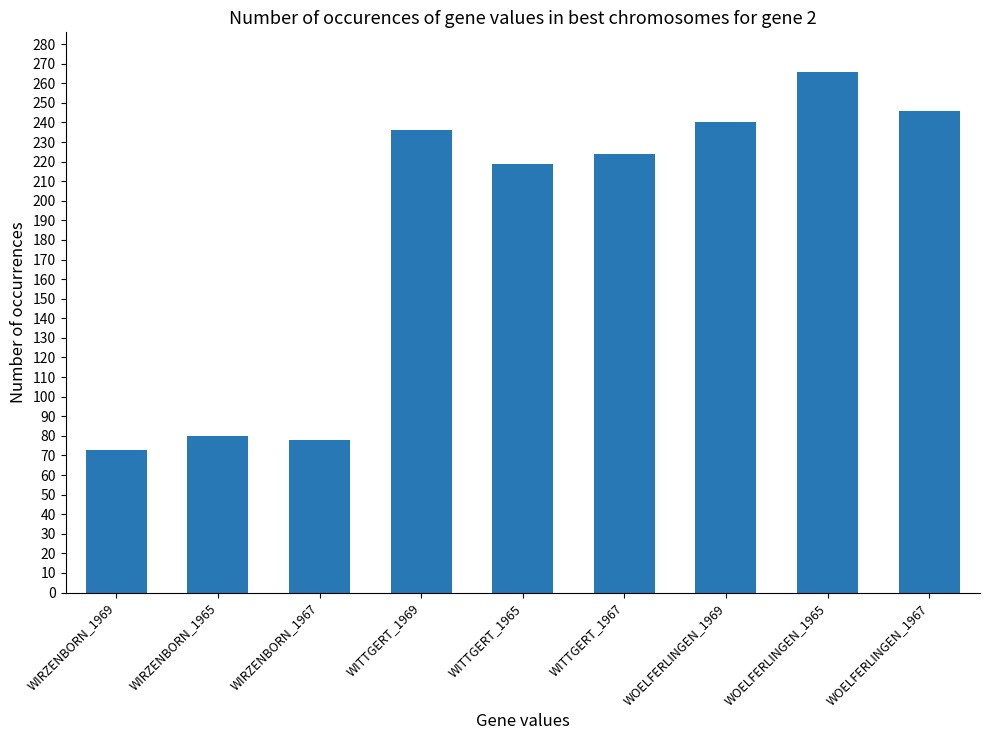

The value at WIRZENBORN_1967 is 78. True or false?

True